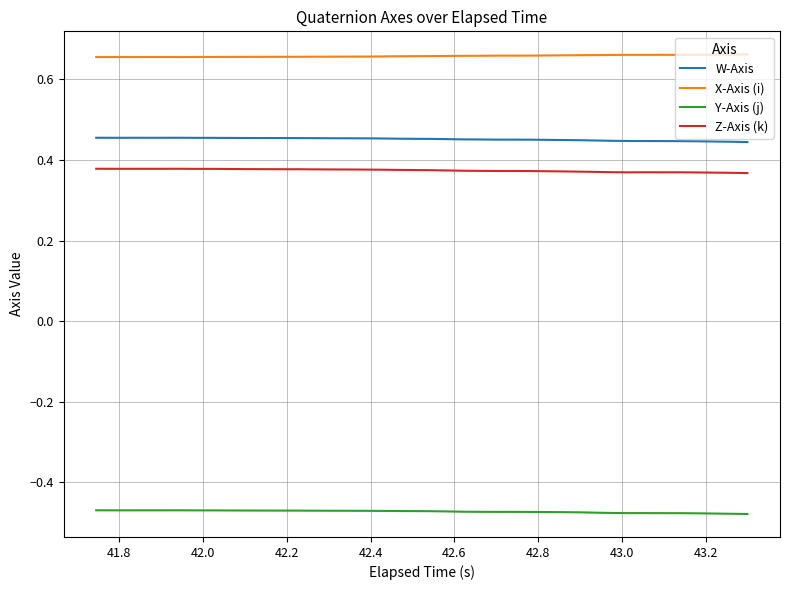

Rank the series by their maximum value, from highest to lowest.

X-Axis (i), W-Axis, Z-Axis (k), Y-Axis (j)